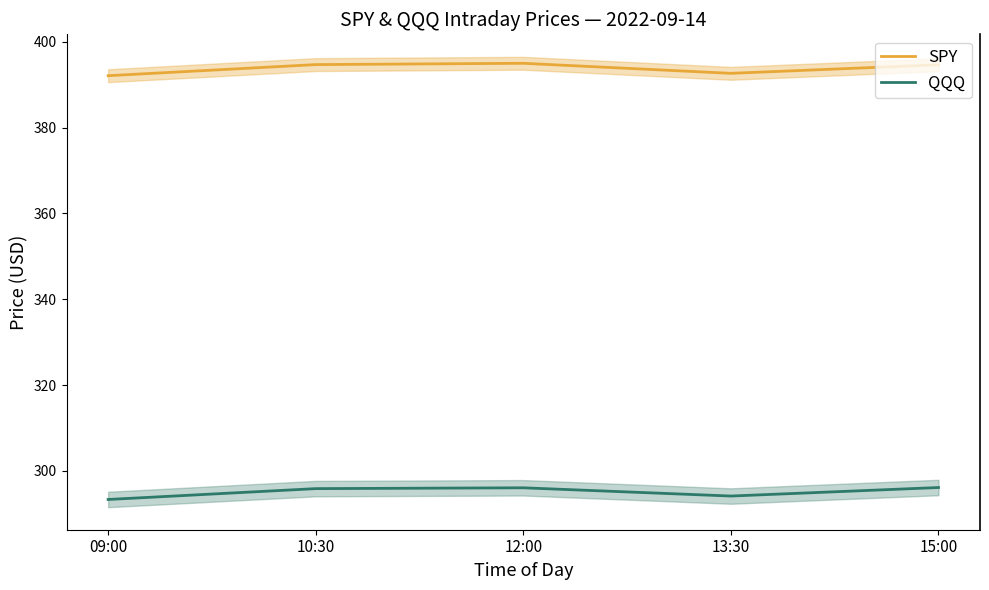

Reading left to right, transcribe all the data shown in this chart.

SPY: 392.1	394.7	395.0	392.6	394.6
QQQ: 293.3	295.9	296.1	294.1	296.1